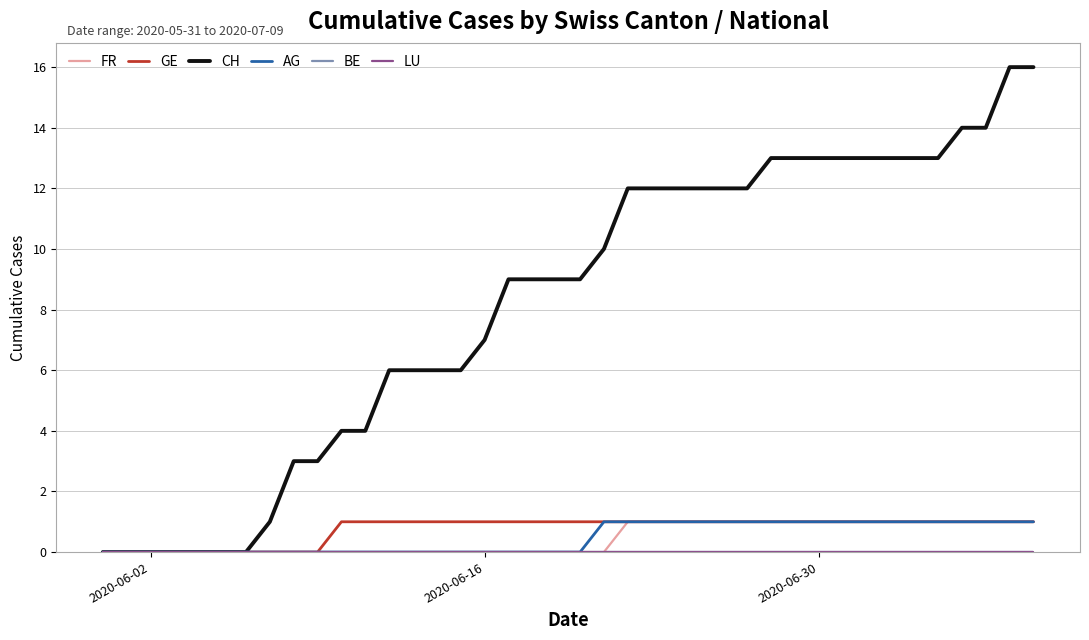

Does the chart have visible grid lines?

Yes